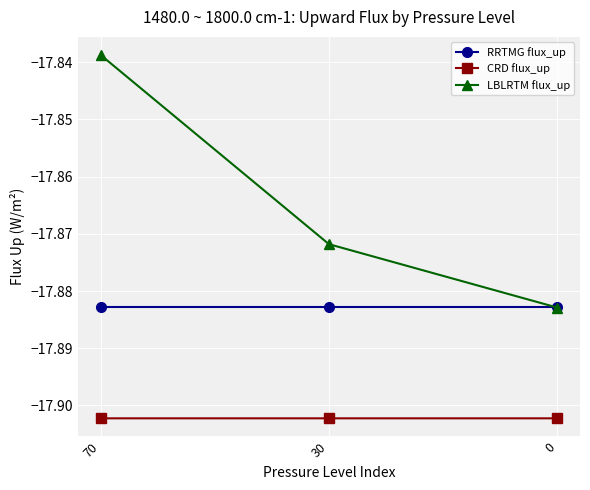

What is the sum of the RRTMG flux_up values at 30 and 70?

-35.8